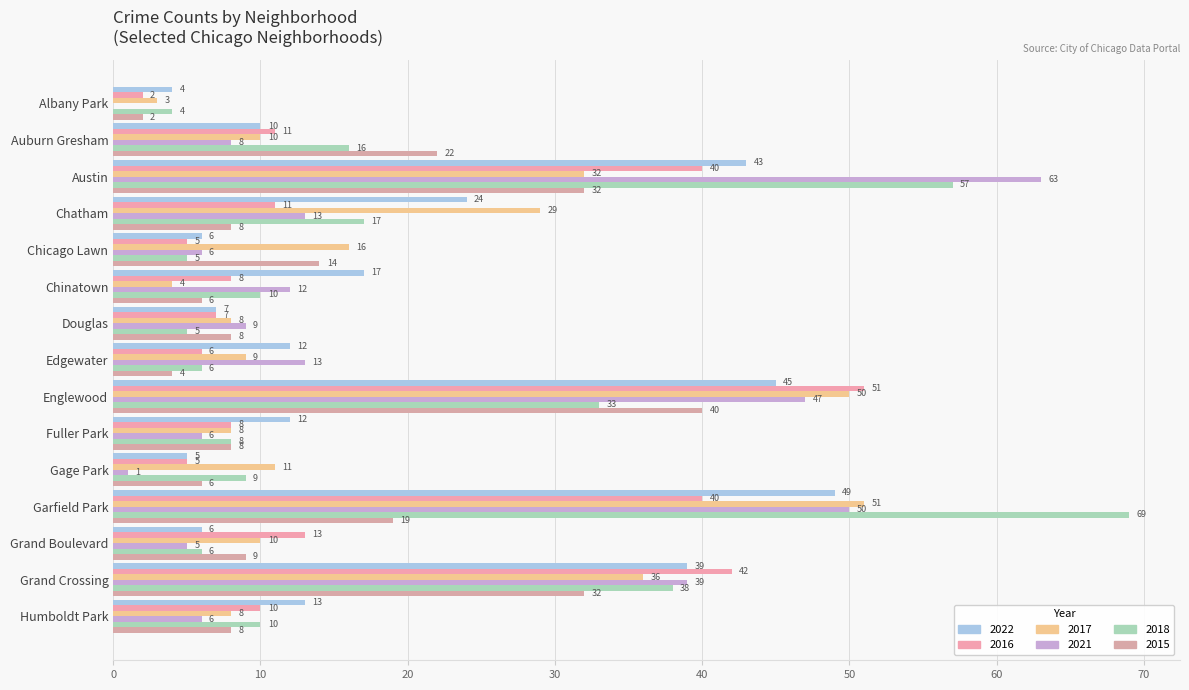

What is the sum of the 2016 values at Chatham and Auburn Gresham?

22